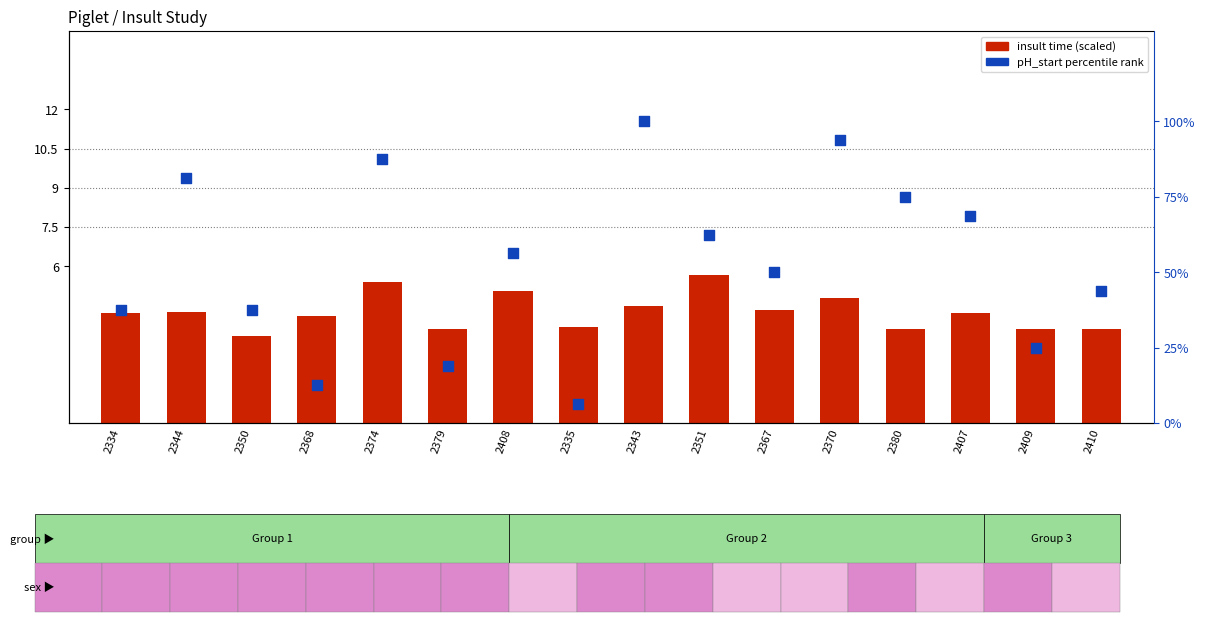

Which series has the widest spread of Y values?

pH percentile rank